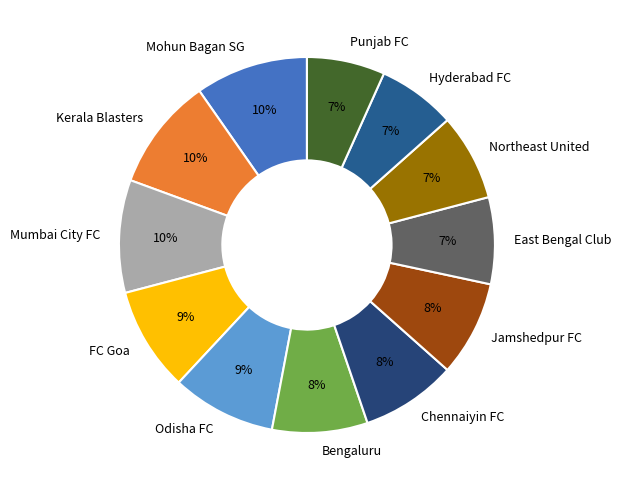

To the nearest percent, what portion does Mumbai City FC represent?

10%